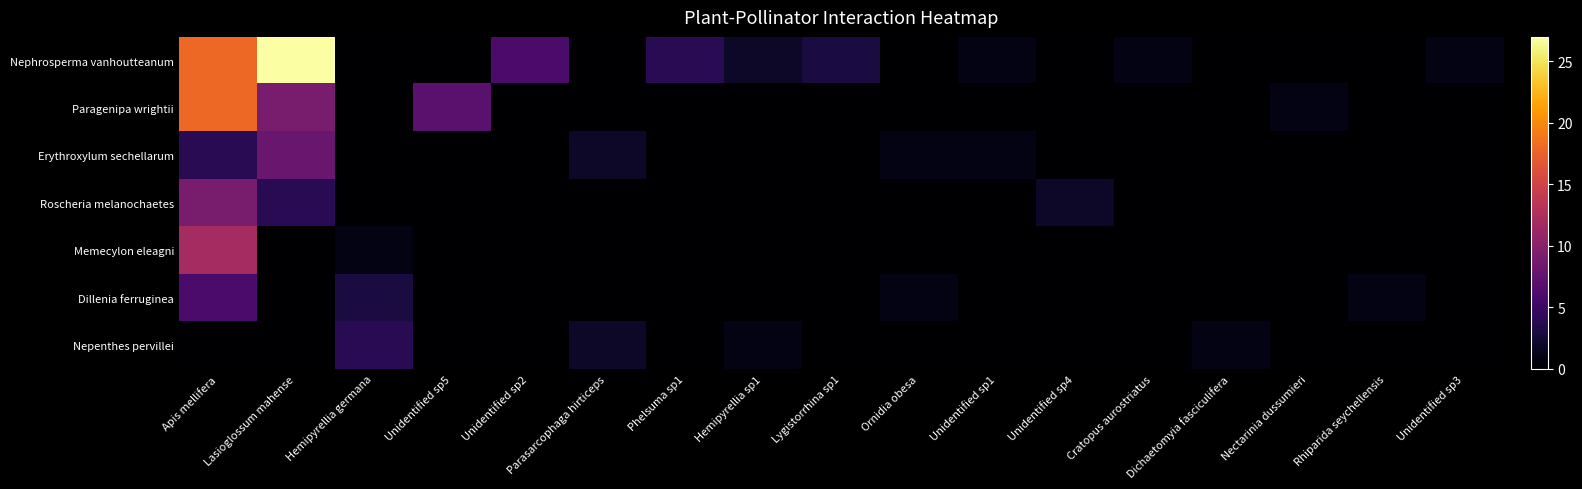

How many categories are shown in the chart?

17